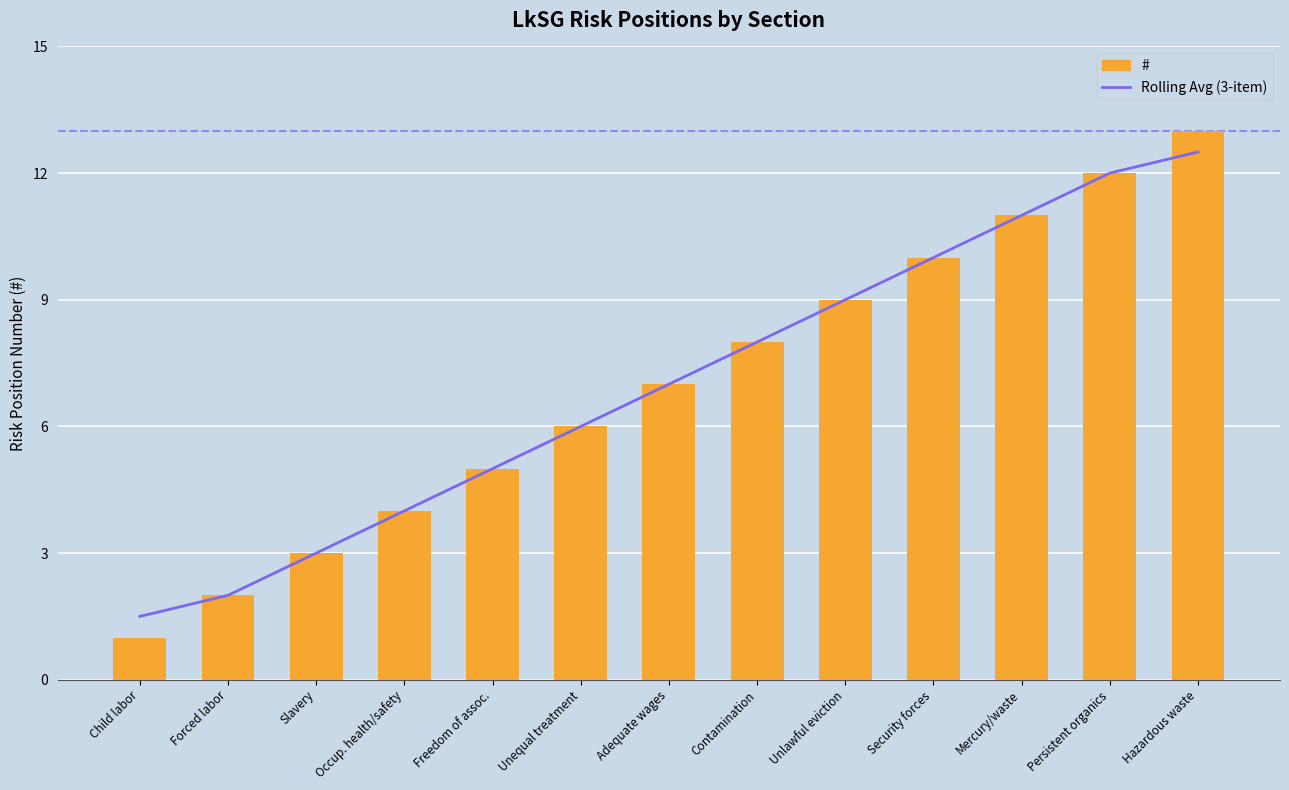

What is the approximate value of # at Hazardous waste?

13.0